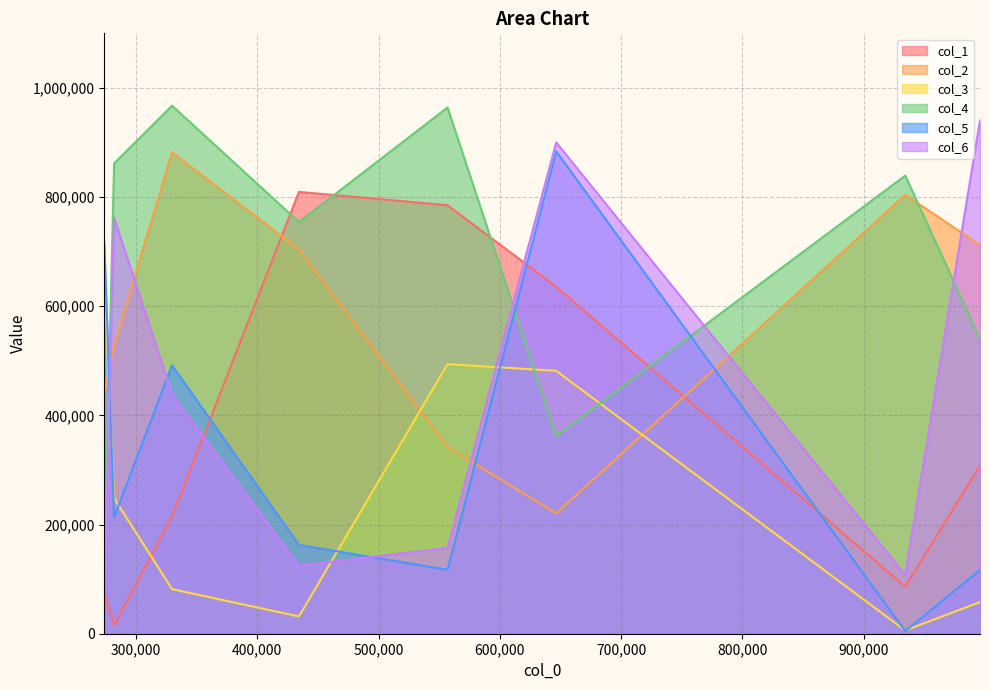

What is the sum of all col_3 values?

2049590